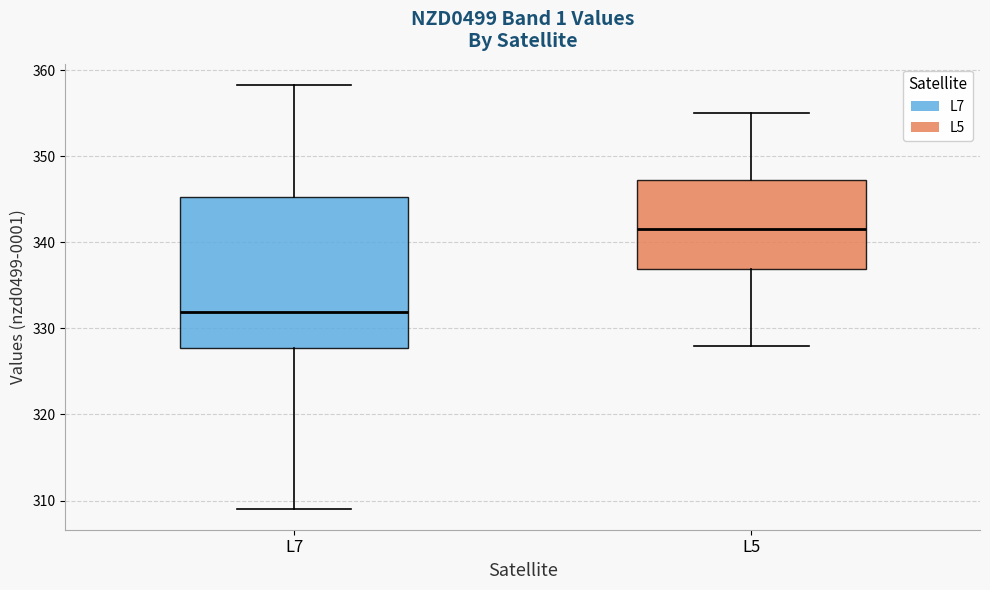

Reading left to right, read every box against the y-axis: the position of its median line, the range the box covers, and the ends of its whiskers. The values are not printed on the chart, so give them approximately, as read against the axis.

L7: median 332, box 328 to 345, whiskers 309 to 358
L5: median 342, box 337 to 347, whiskers 328 to 355